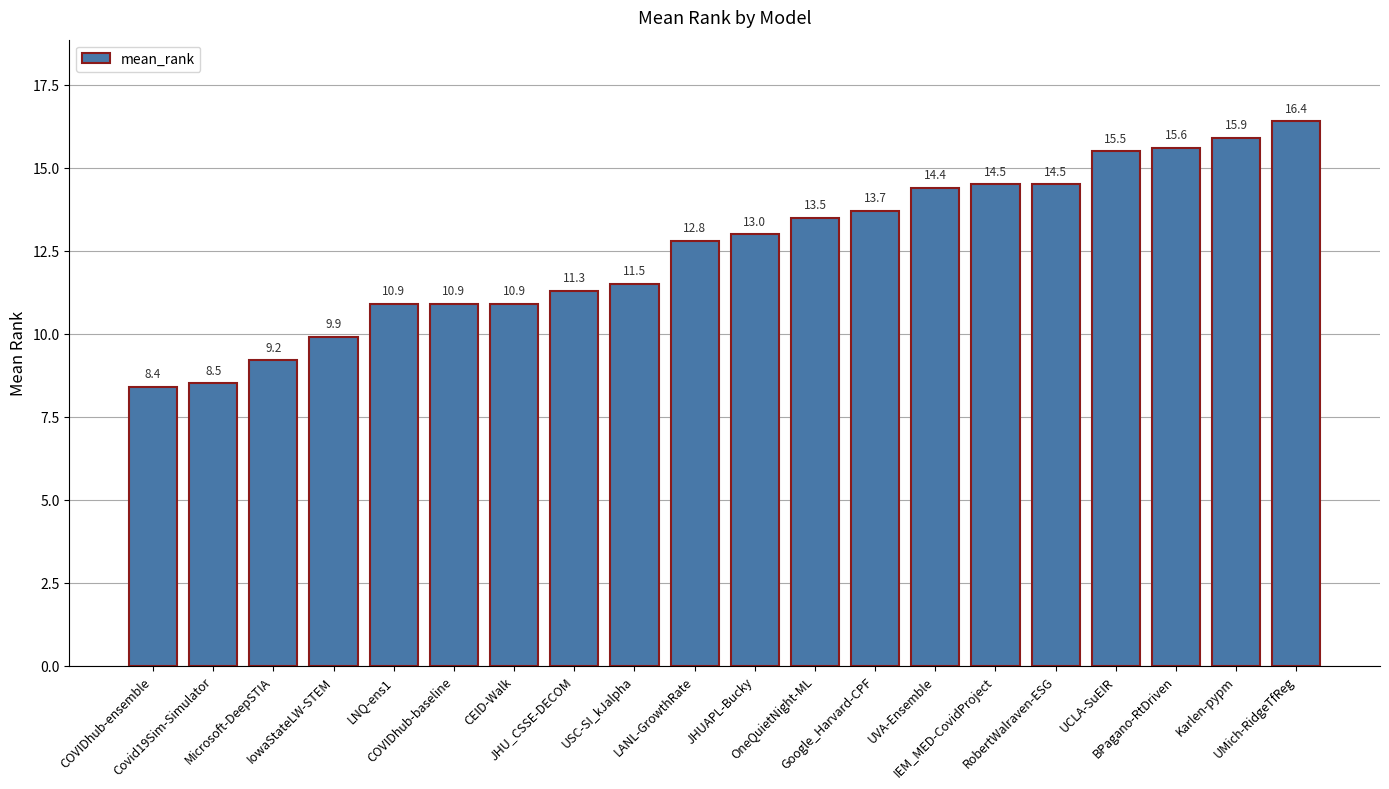

What is the sum of the values at Google_Harvard-CPF and COVIDhub-ensemble?

22.1